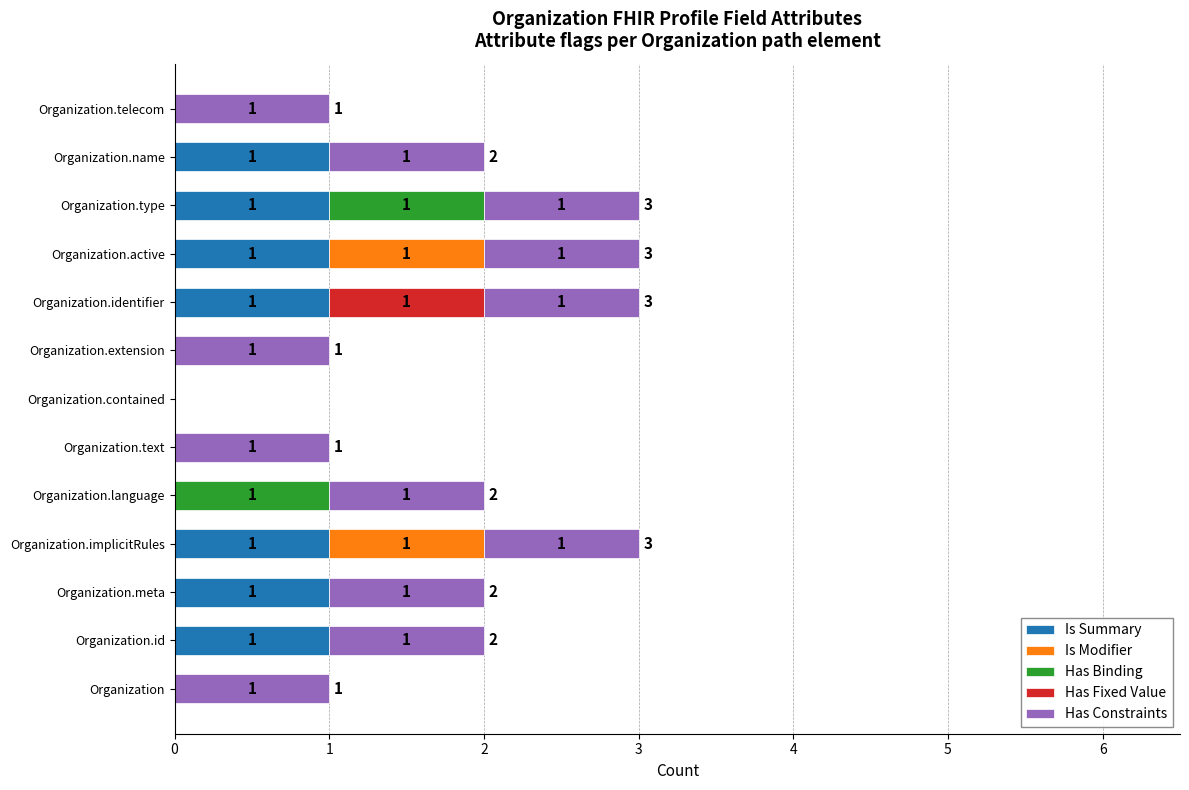

True or false: Is Summary has a value of 0 at Organization.identifier.

False